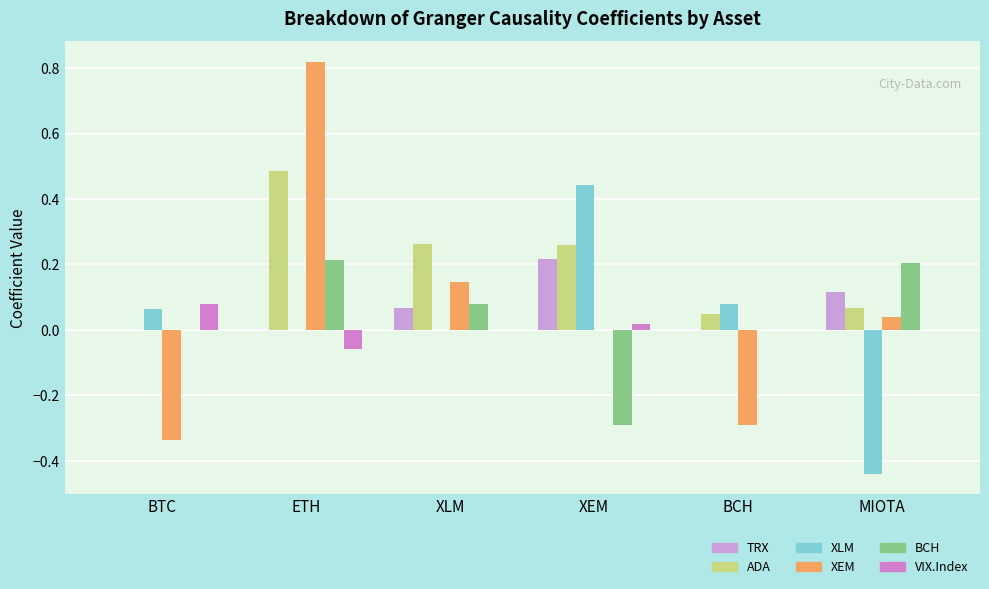

Is it true that ADA equals 0.1 at ETH?

False